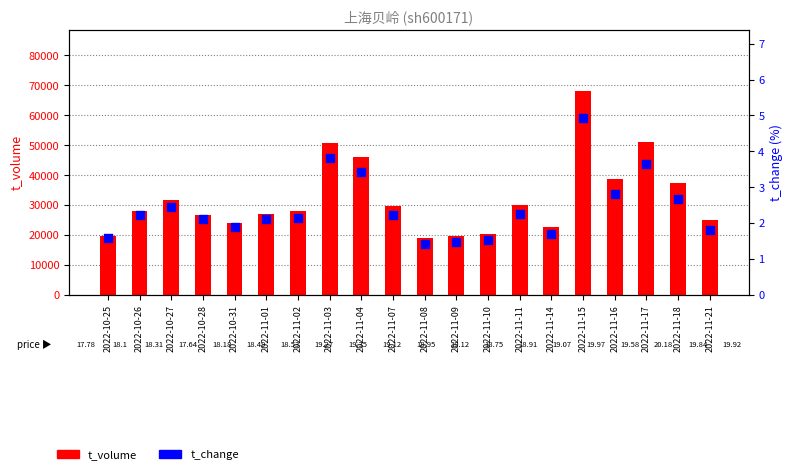

What is the total value across all series at 2022-11-03?

50662.8